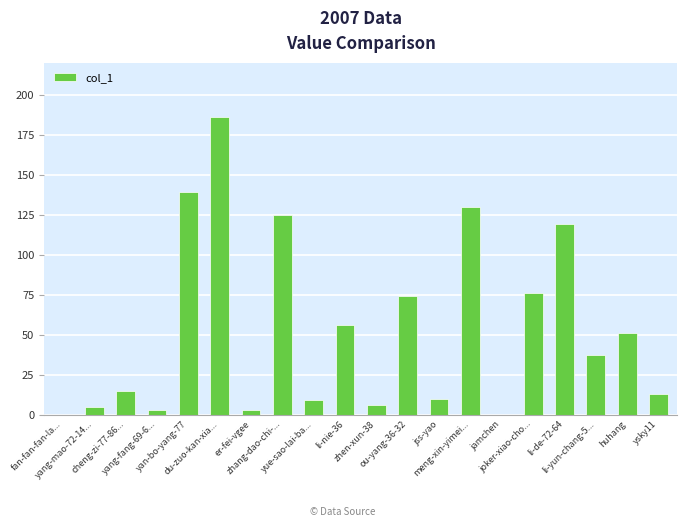

What is the difference between the values at er-fei-vgee and yan-bo-yang-77?

136